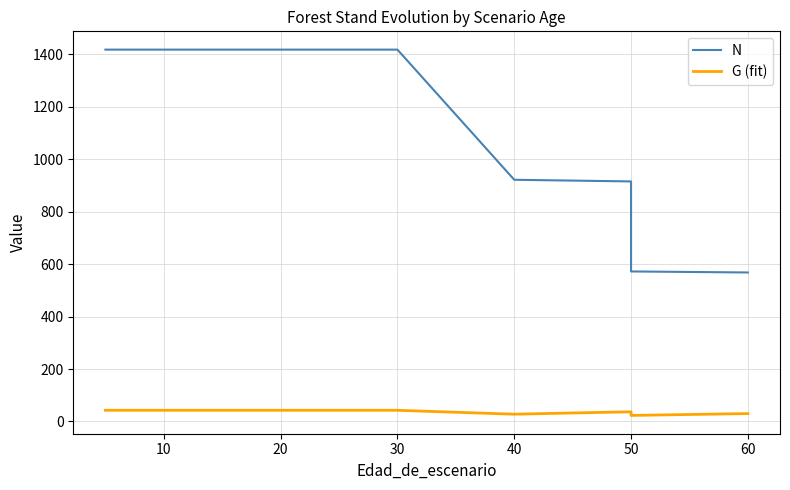

Which series has the largest range (max minus min)?

N